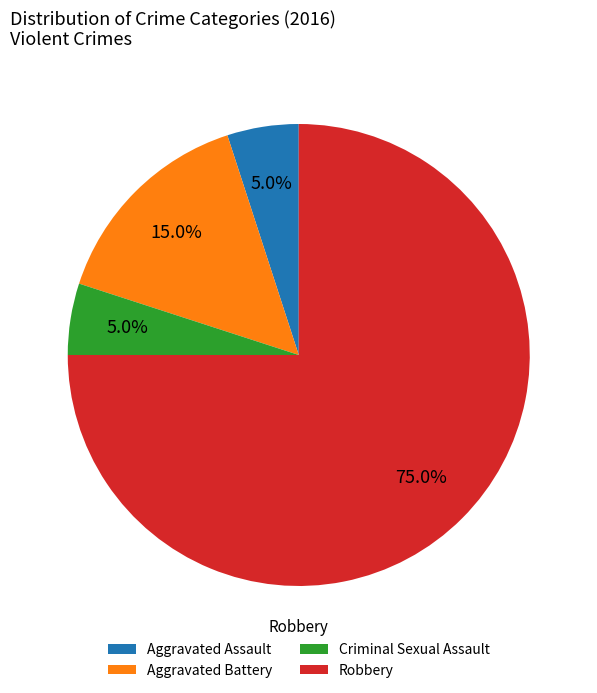

Does Robbery account for over 50% of the chart?

Yes